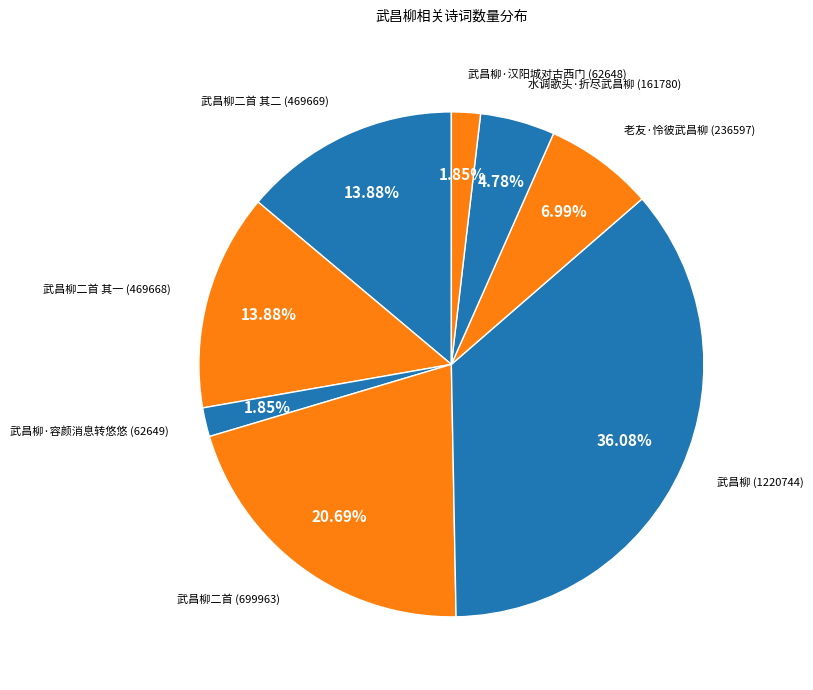

To the nearest percent, what percentage of the pie is 武昌柳·汉阳城对古西门?

2%